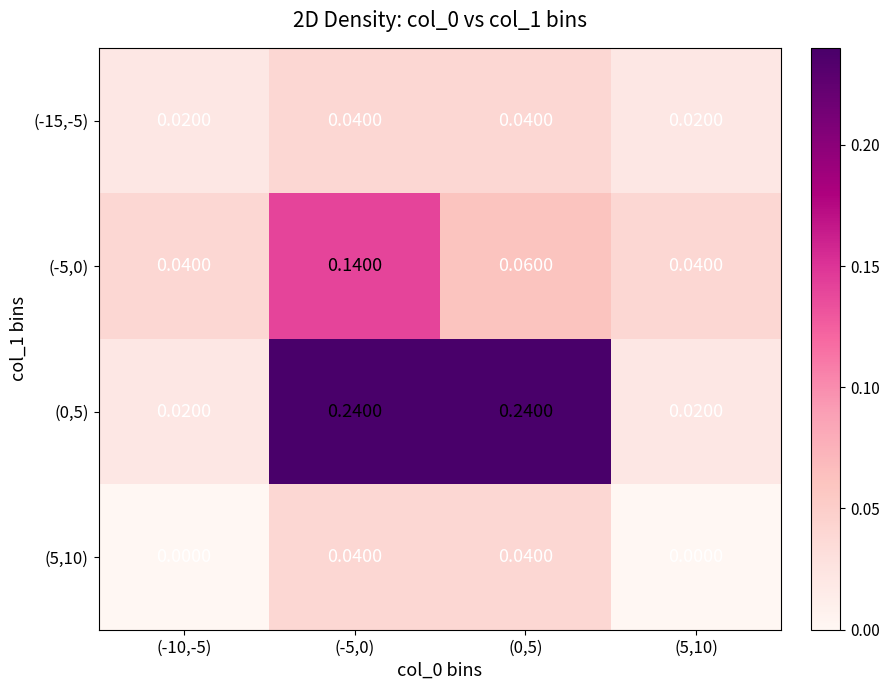

Is the value of (5,10) at (-5,0) greater than the value of (-15,-5) at (5,10)?

Yes